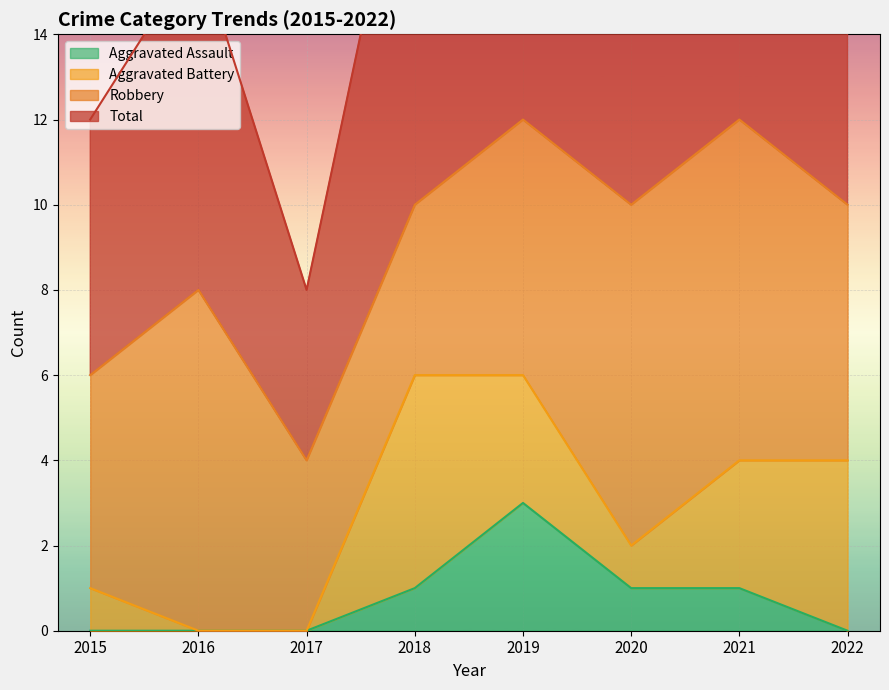

What is the maximum value for Aggravated Assault?

3